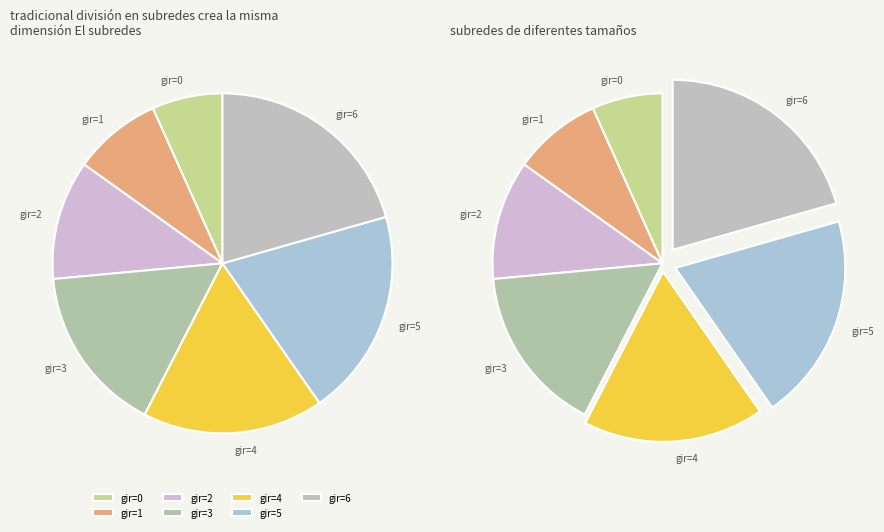

Does any single category account for the majority?

No